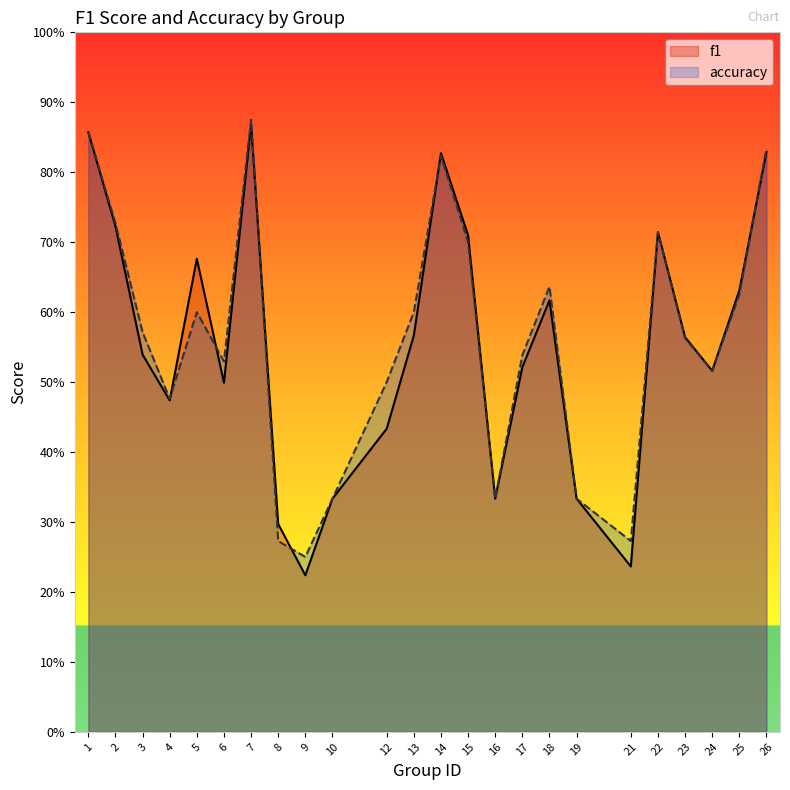

Rank the categories by accuracy value from highest to lowest.

7, 1, 26, 14, 2, 22, 15, 18, 25, 5, 13, 3, 23, 17, 6, 24, 12, 4, 10, 16, 19, 8, 21, 9